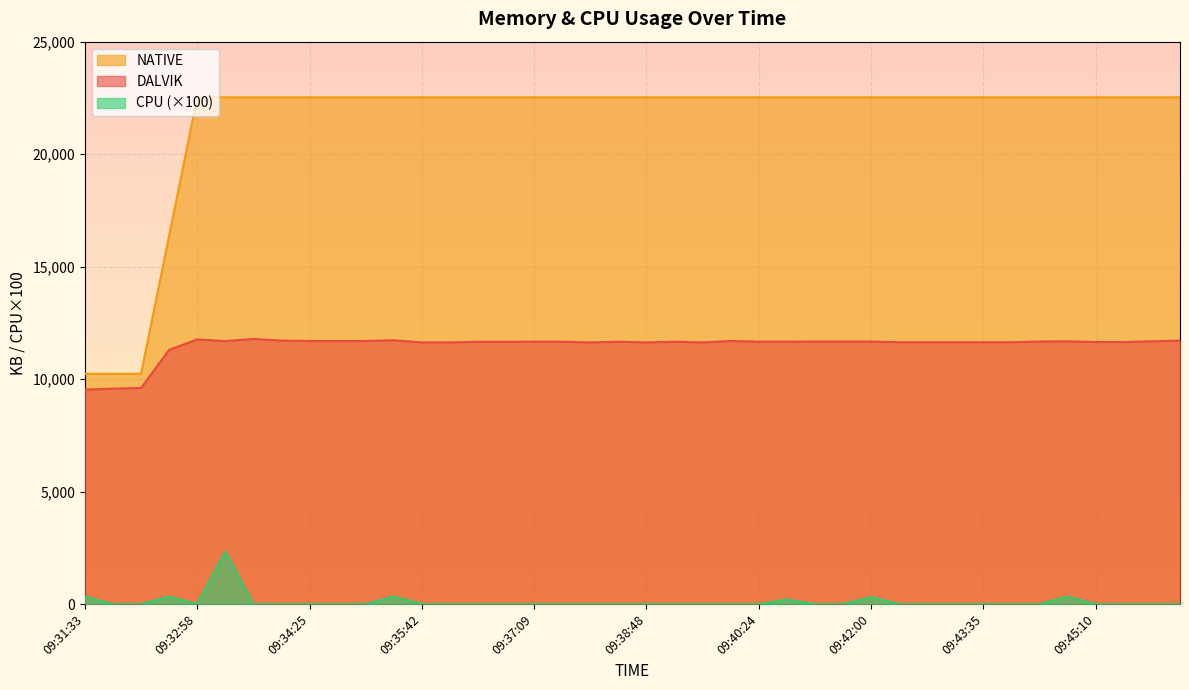

How many series are shown in this chart?

3